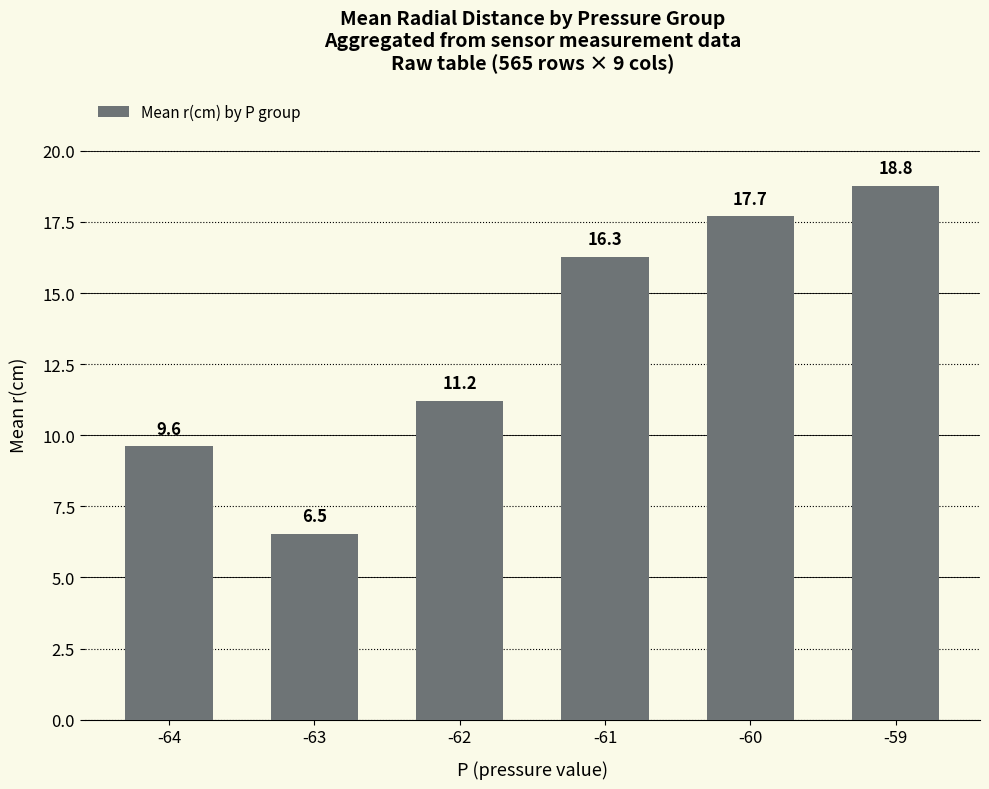

The value at -59 is 12.9. True or false?

False